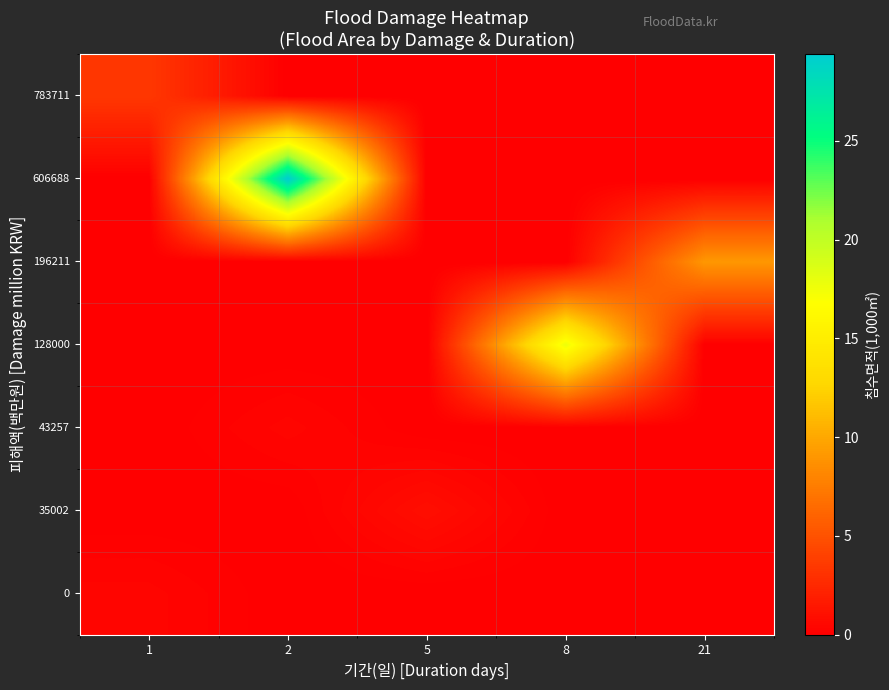

Which label corresponds to the smallest value in the chart?

2